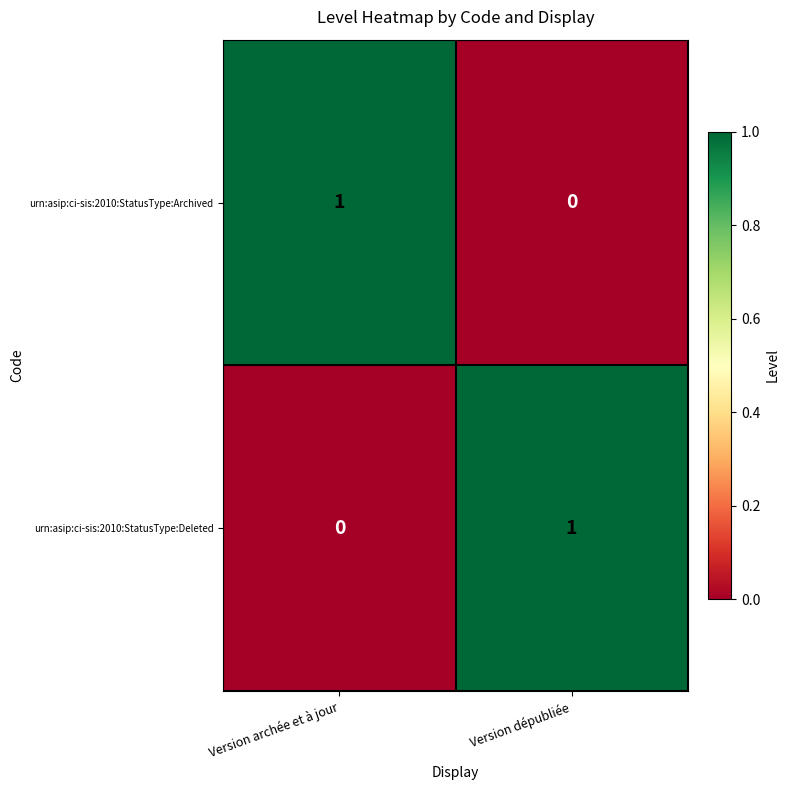

True or false: urn:asip:ci-sis:2010:StatusType:Deleted has a value of 1 at Version dépubliée.

True